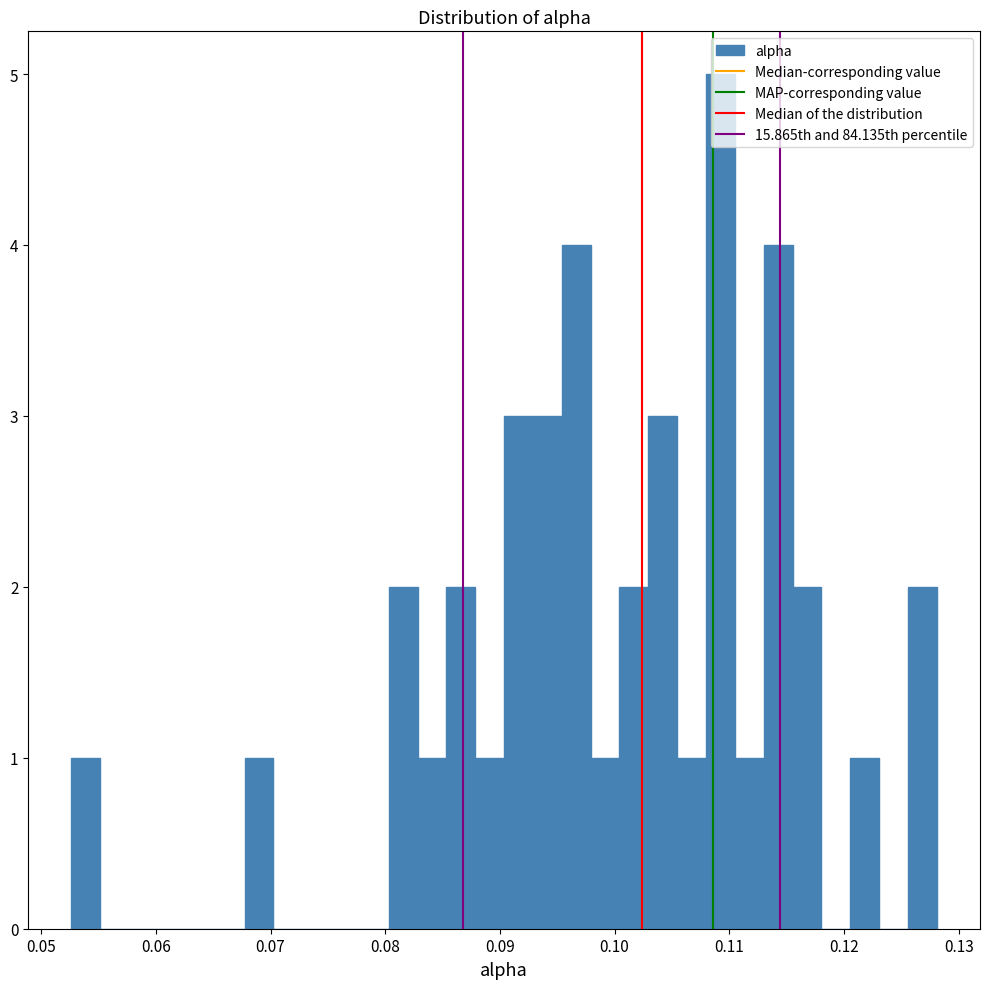

Around what value on the x-axis is the tallest bar? Give the approximate position of its centre, as read against the axis.

0.109